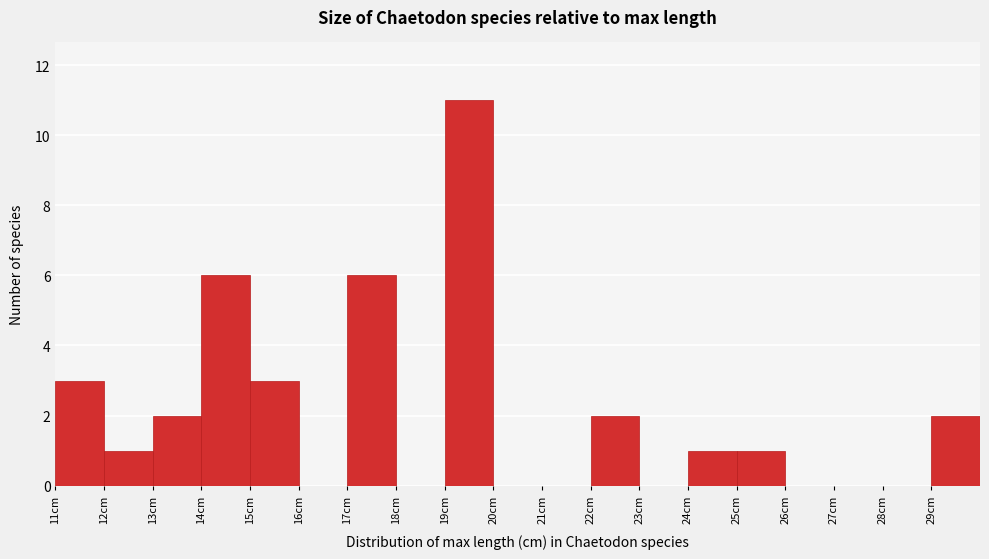

Reading left to right, transcribe all the data shown in this chart.

11cm=3	12cm=1	13cm=2	14cm=6	15cm=3	16cm=0	17cm=6	18cm=0	19cm=11	20cm=0	21cm=0	22cm=2	23cm=0	24cm=1	25cm=1	26cm=0	27cm=0	28cm=0	29cm=2